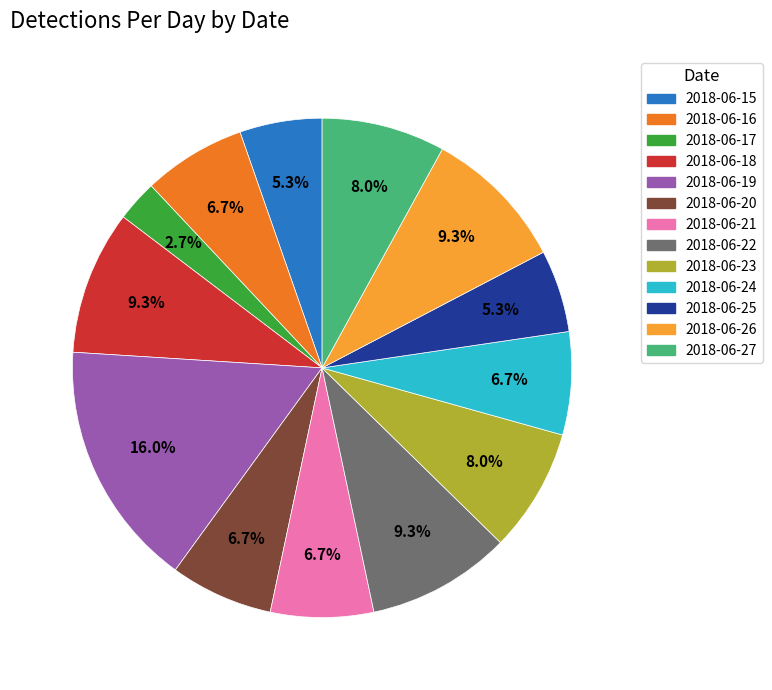

To the nearest percent, what is the difference between the 2018-06-25 and 2018-06-17 slice percentages?

3%